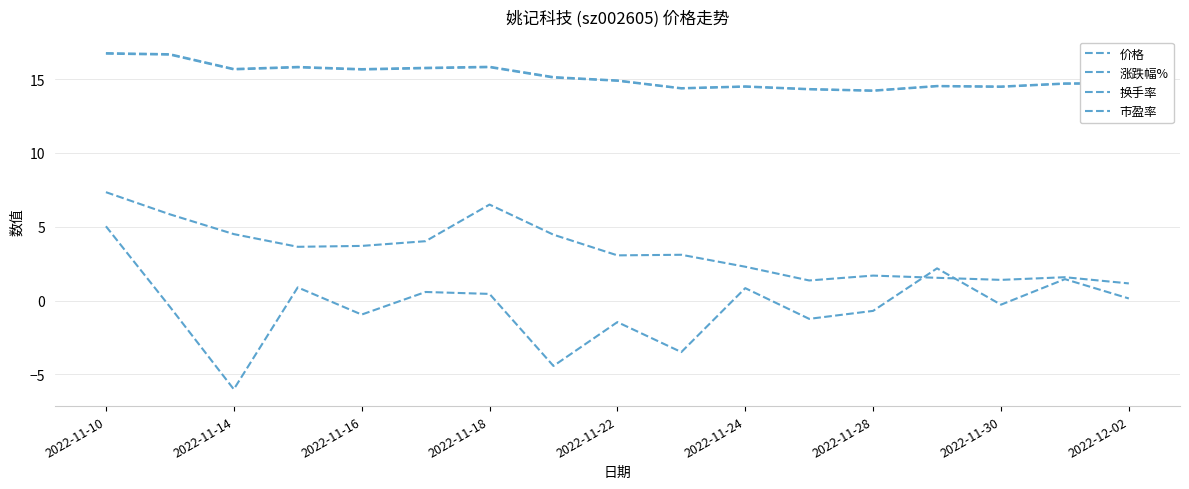

At how many categories does at least one series exceed -3?

17